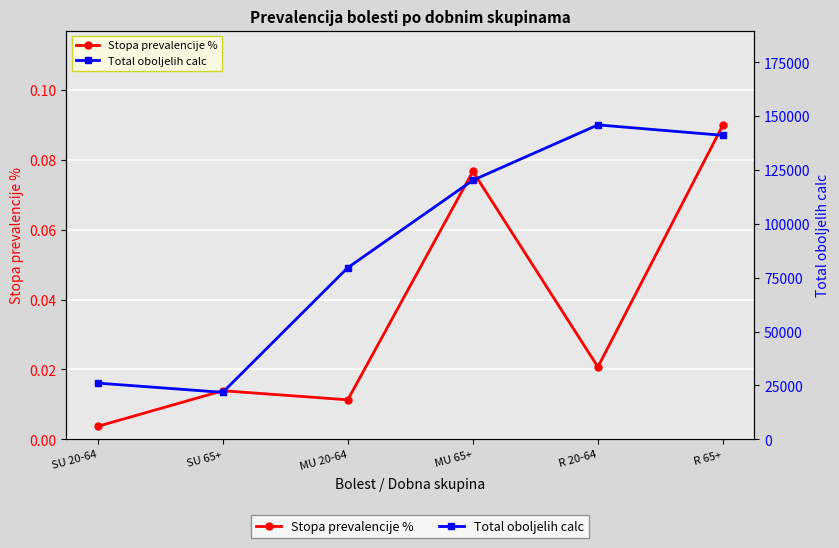

What is the sum of all Total oboljelih calc values?

534968.0